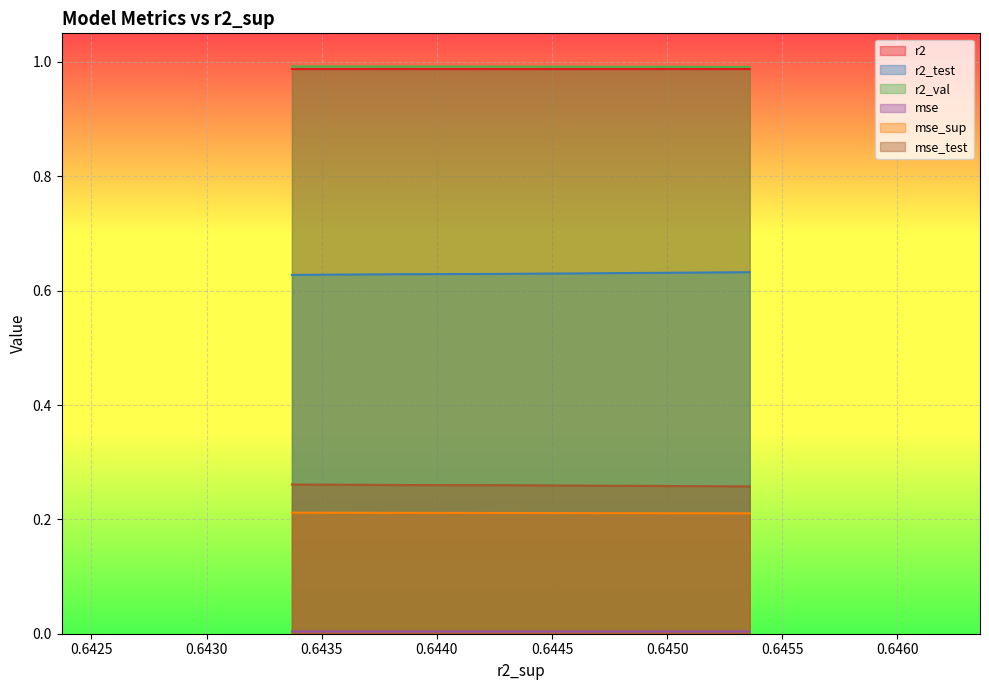

Which series has the largest total across all categories?

r2_val